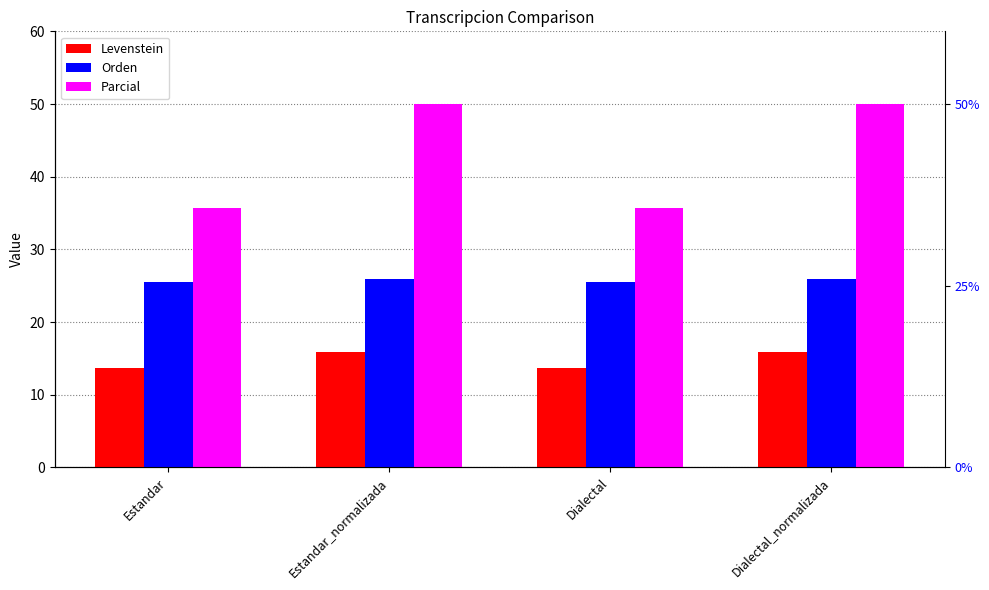

At how many categories does at least one series exceed 48?

2